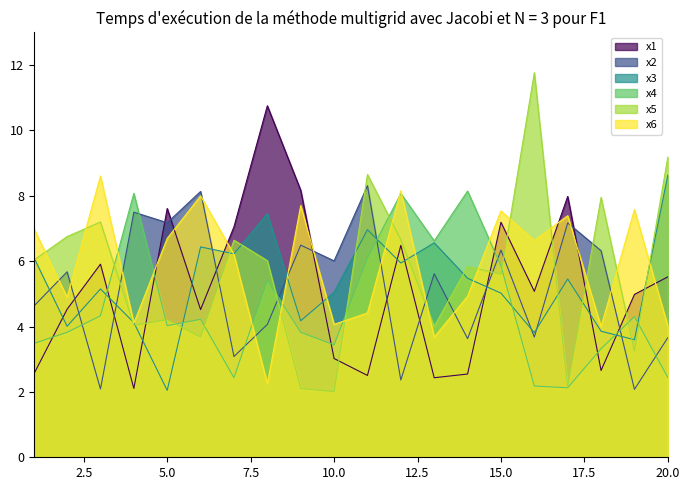

Where does the x4 series first go above 4?

3